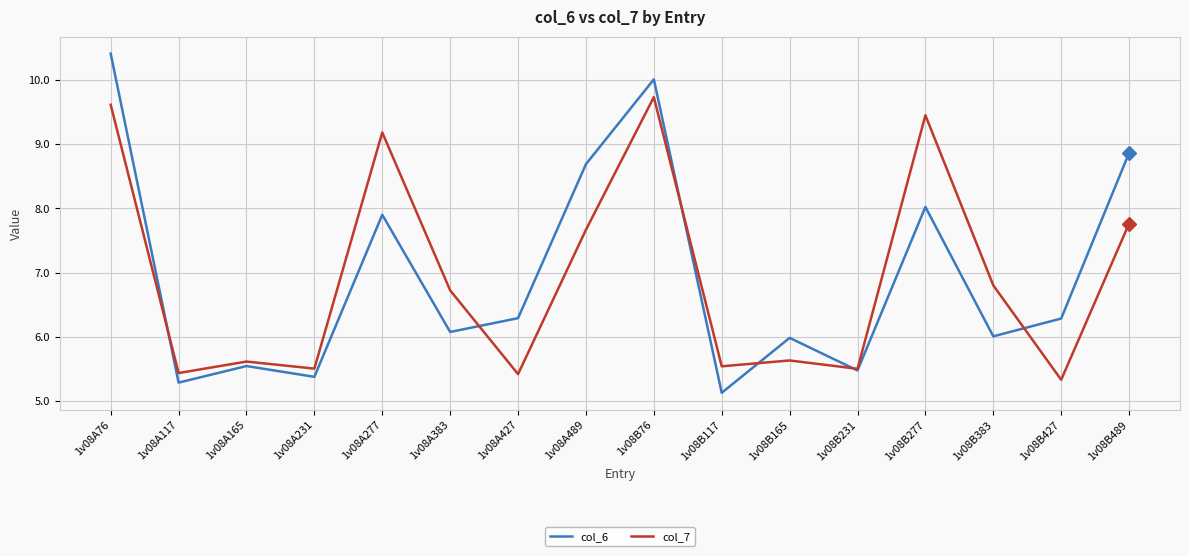

Count the number of data series in this chart.

2